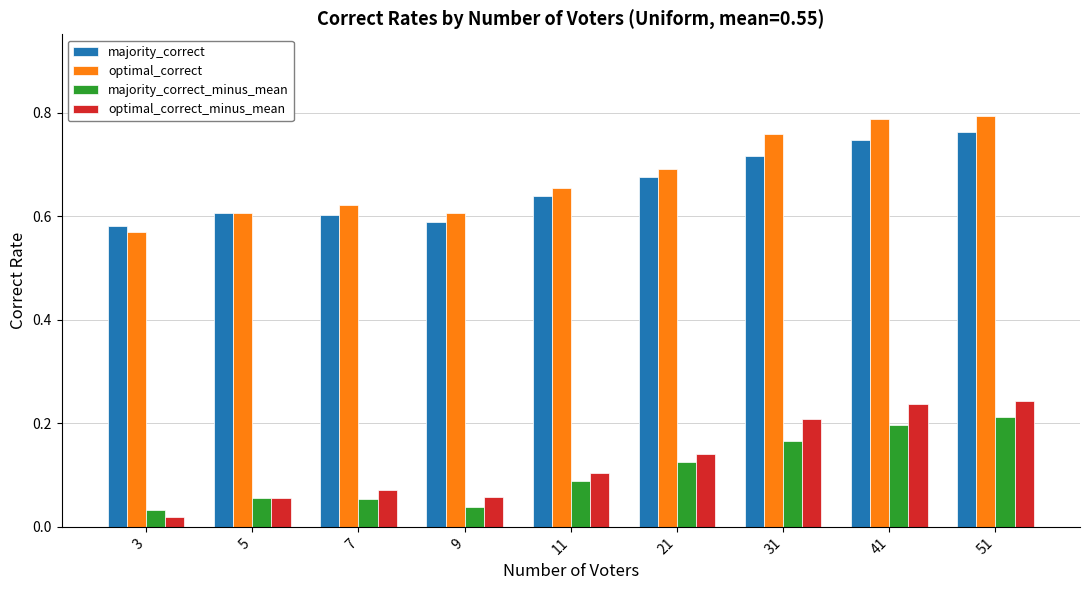

The majority_correct series shows 0.4 at 21. True or false?

False